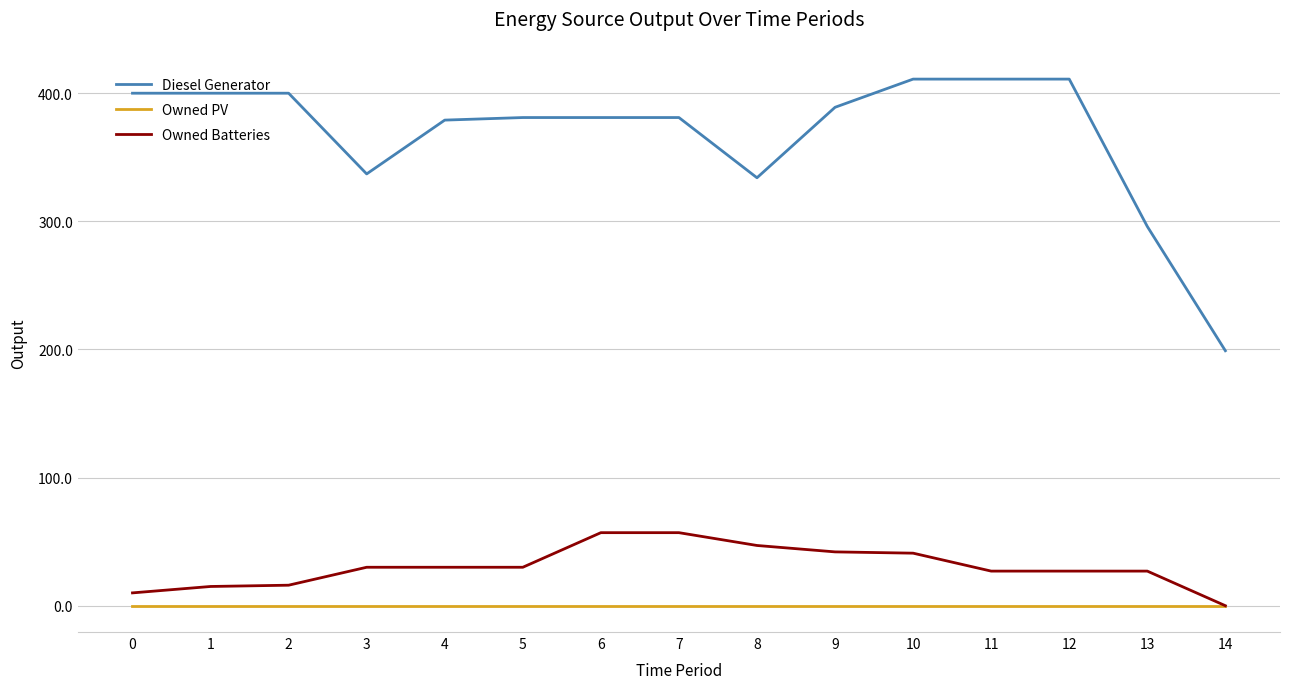

The value of Diesel Generator at 7 is 381. True or false?

True